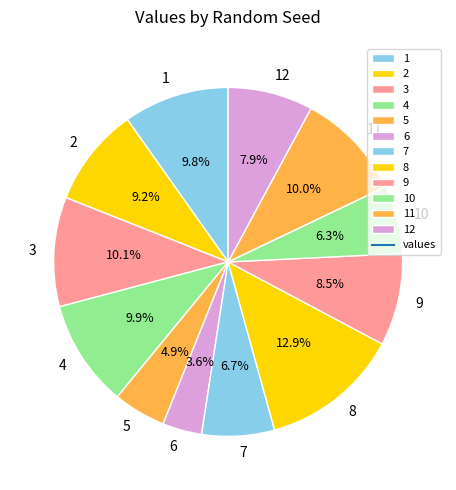

Approximately how many times larger is the value at 10 compared to 2?

0.7